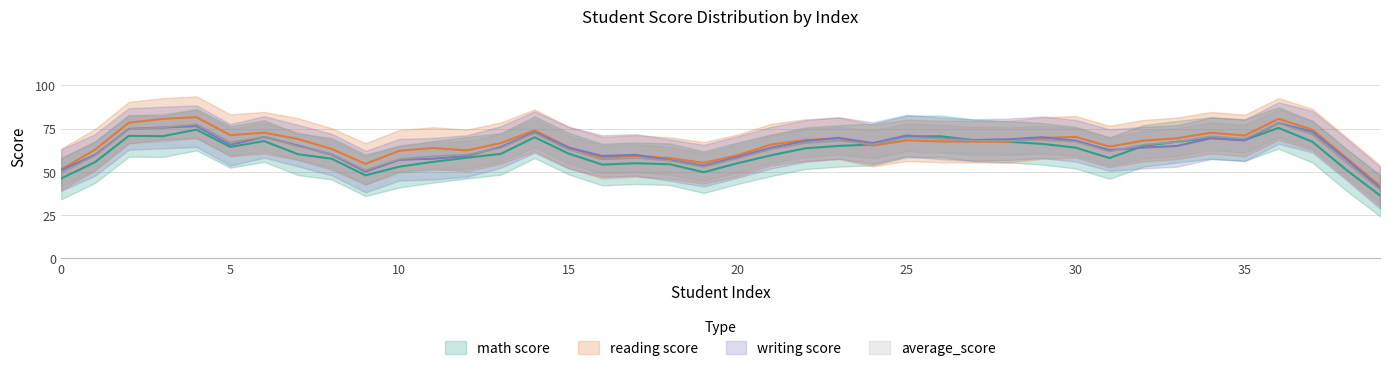

In reading score, how many points are lower than both neighbors (excluding endpoints)?

11